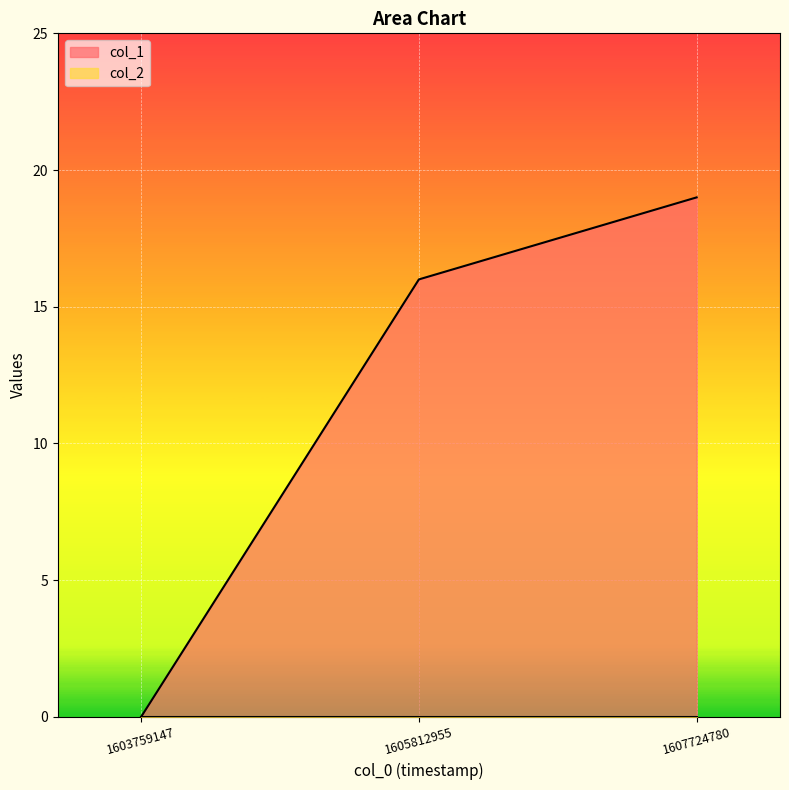

At which label does the data first exceed 16?

1607724780